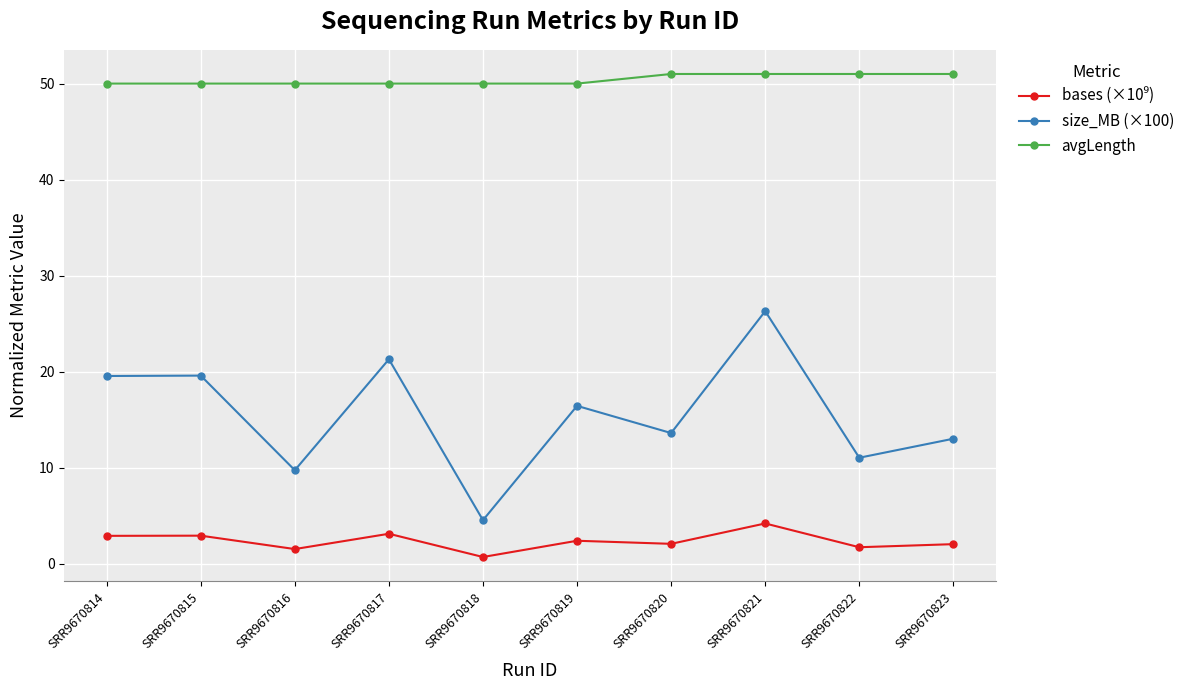

Is it true that avgLength equals 51.0 at SRR9670820?

True